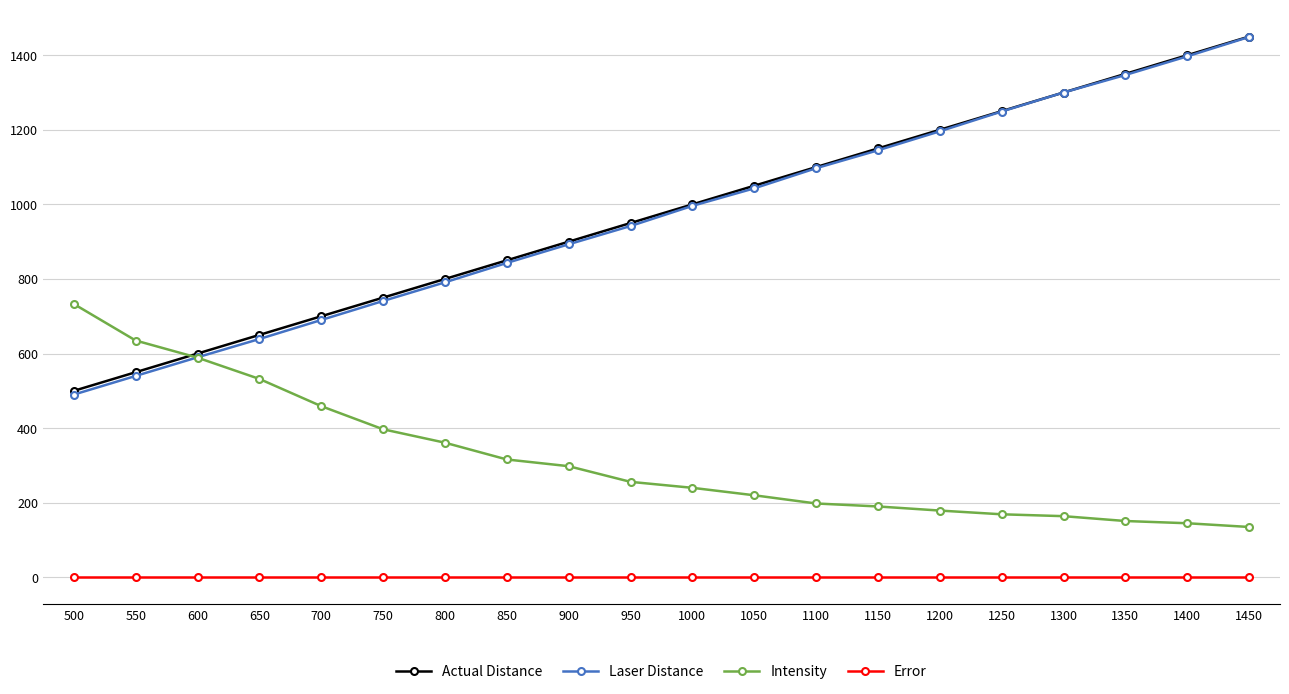

At which label does Laser Distance reach its minimum?

500